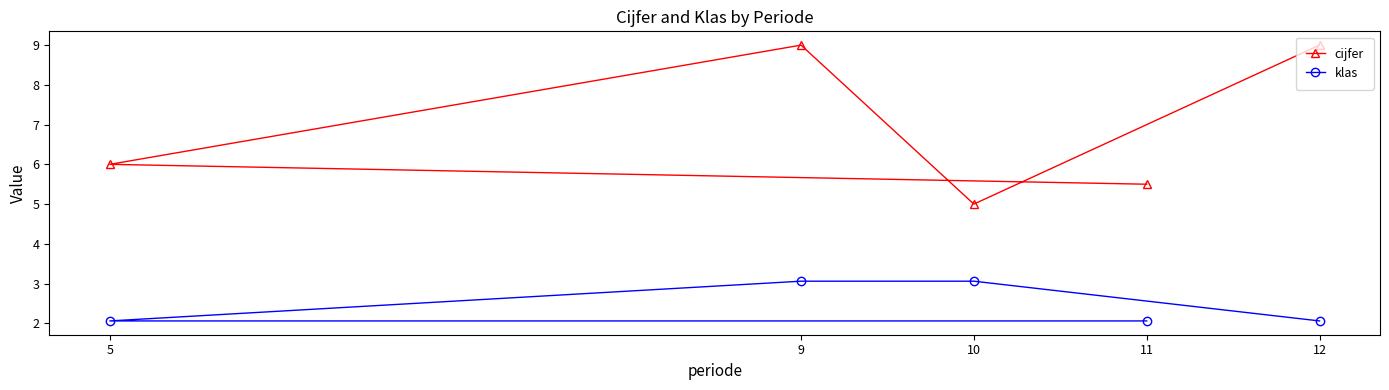

Does the chart have visible grid lines?

No